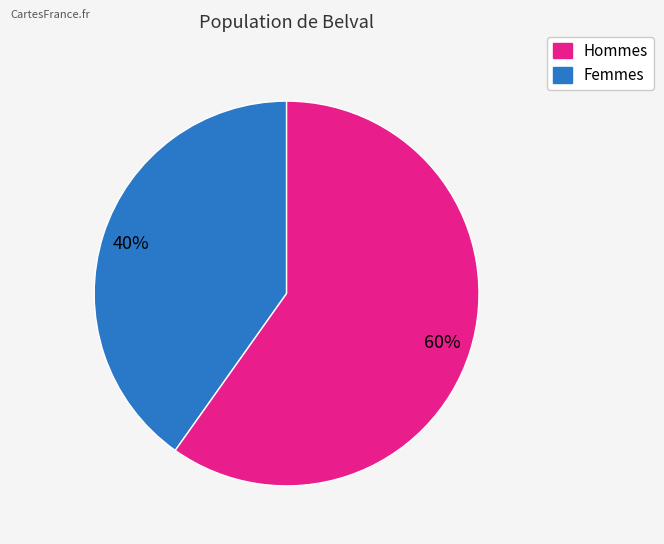

Is there any slice that represents more than half of the pie?

Yes